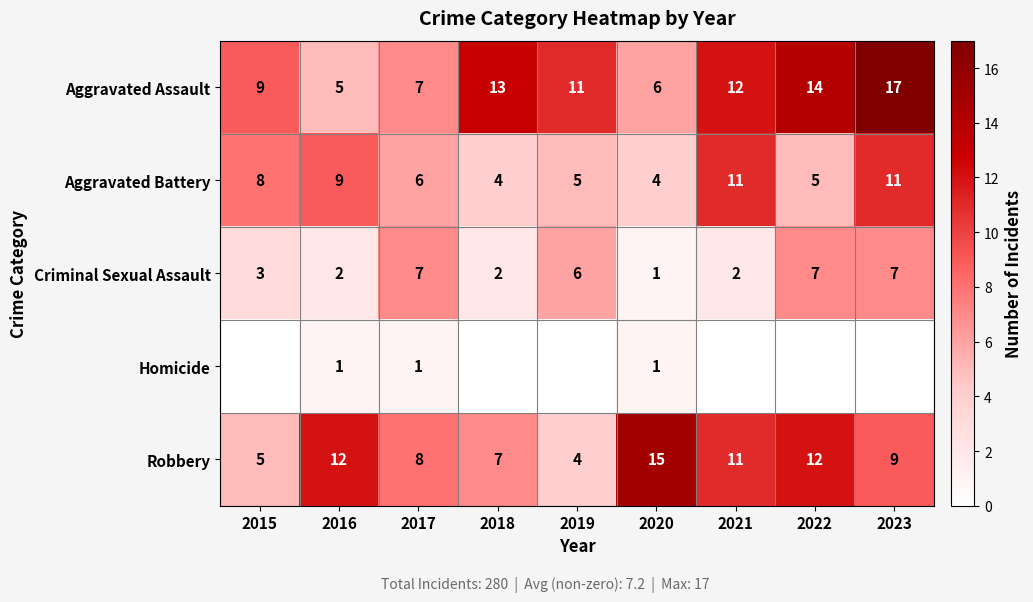

How many data points does each series have?

9